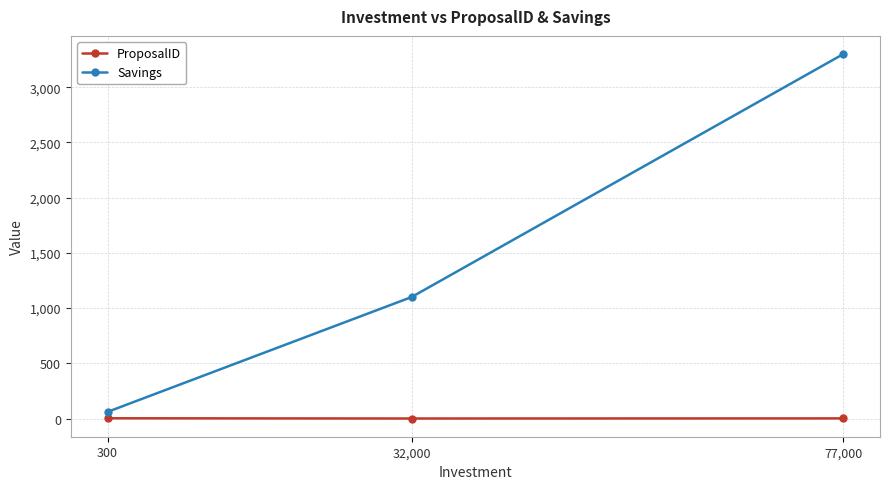

At which category does the chart reach its peak across all series?

77,000